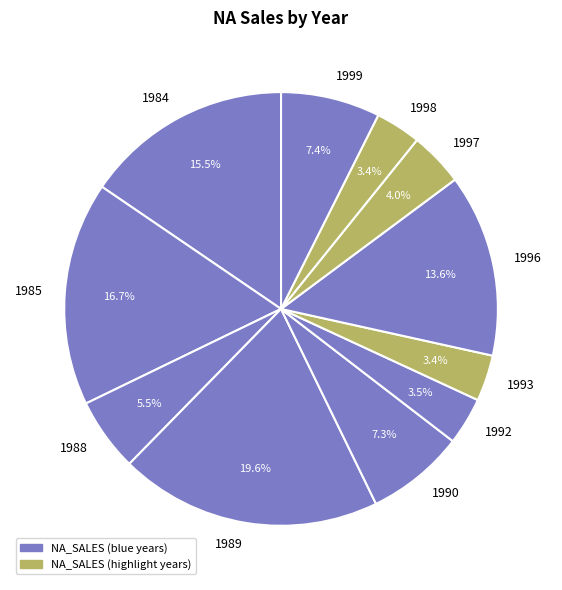

True or false: 1999 accounts for 18% of the total.

False